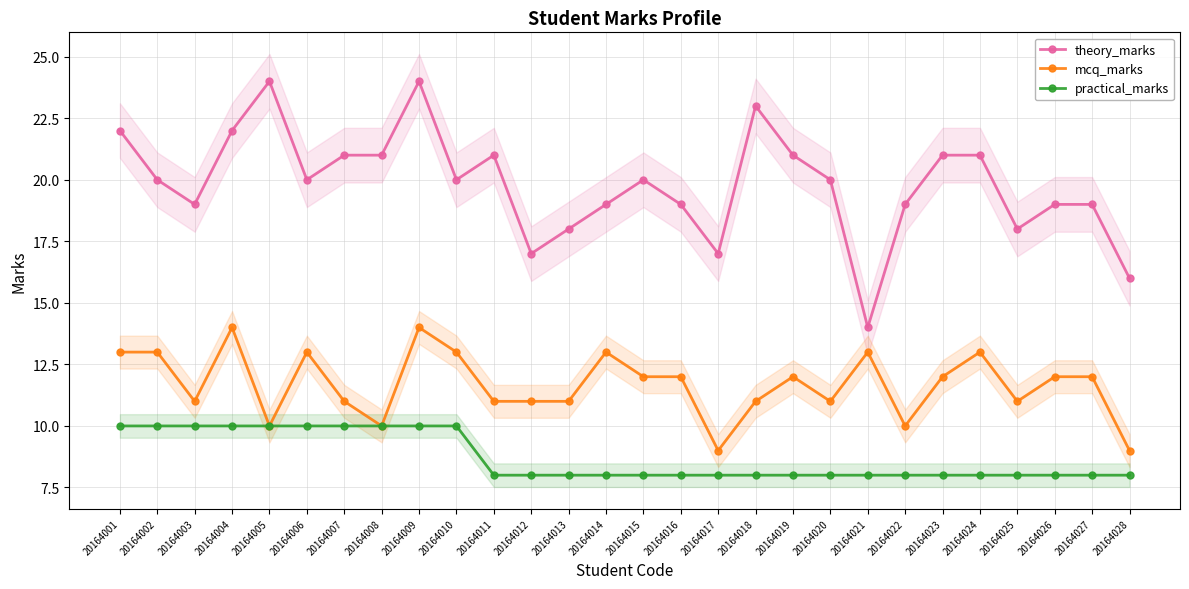

How many lines are shown in the chart?

3